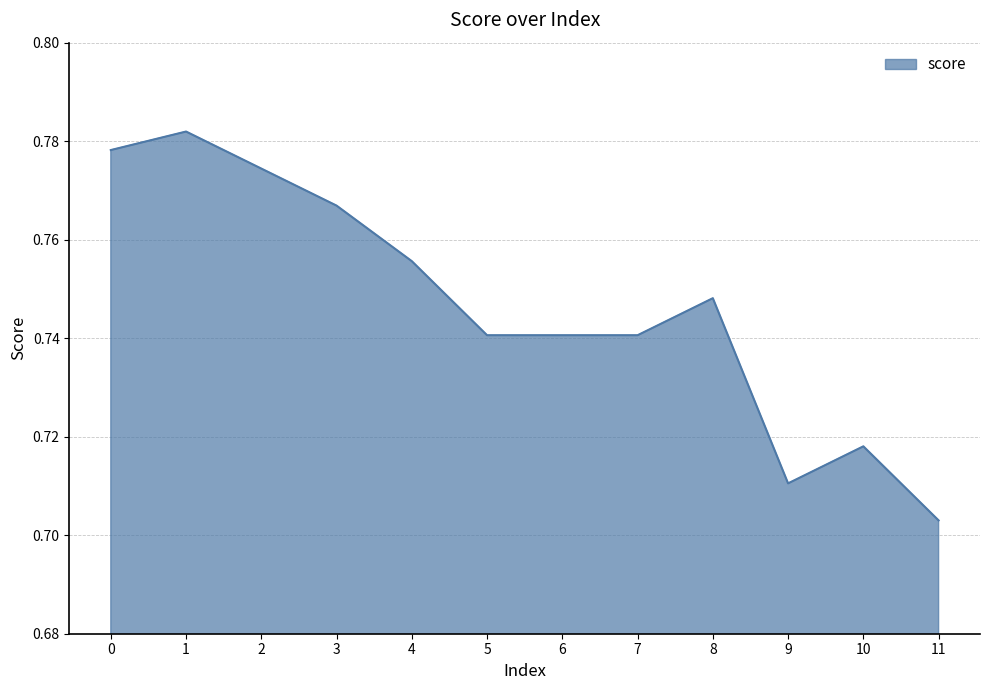

At which category does the chart reach its minimum across all series?

11